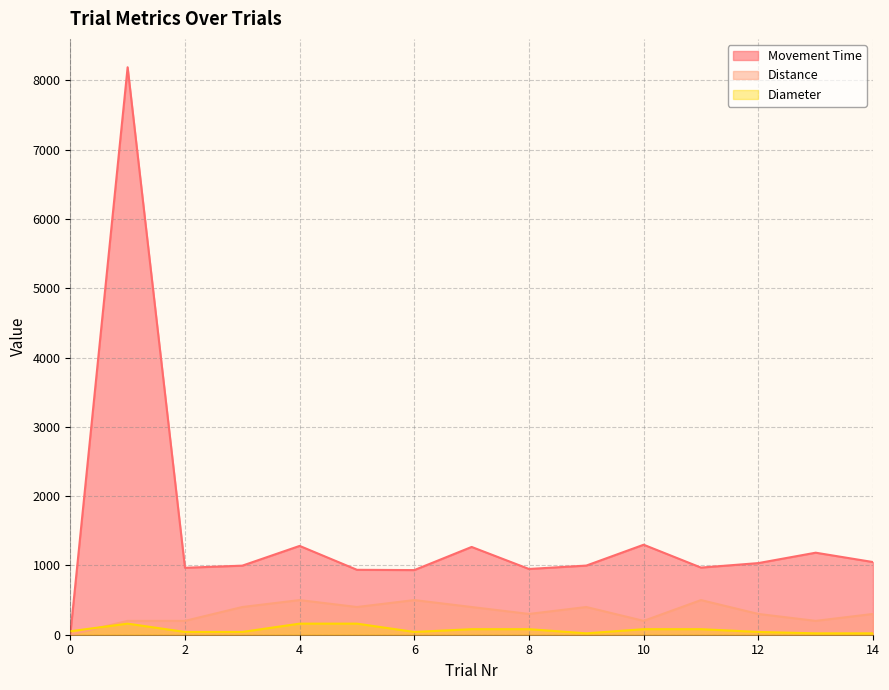

List the labels in order of Distance value, smallest first.

0, 1, 2, 10, 13, 8, 12, 14, 3, 5, 7, 9, 4, 6, 11